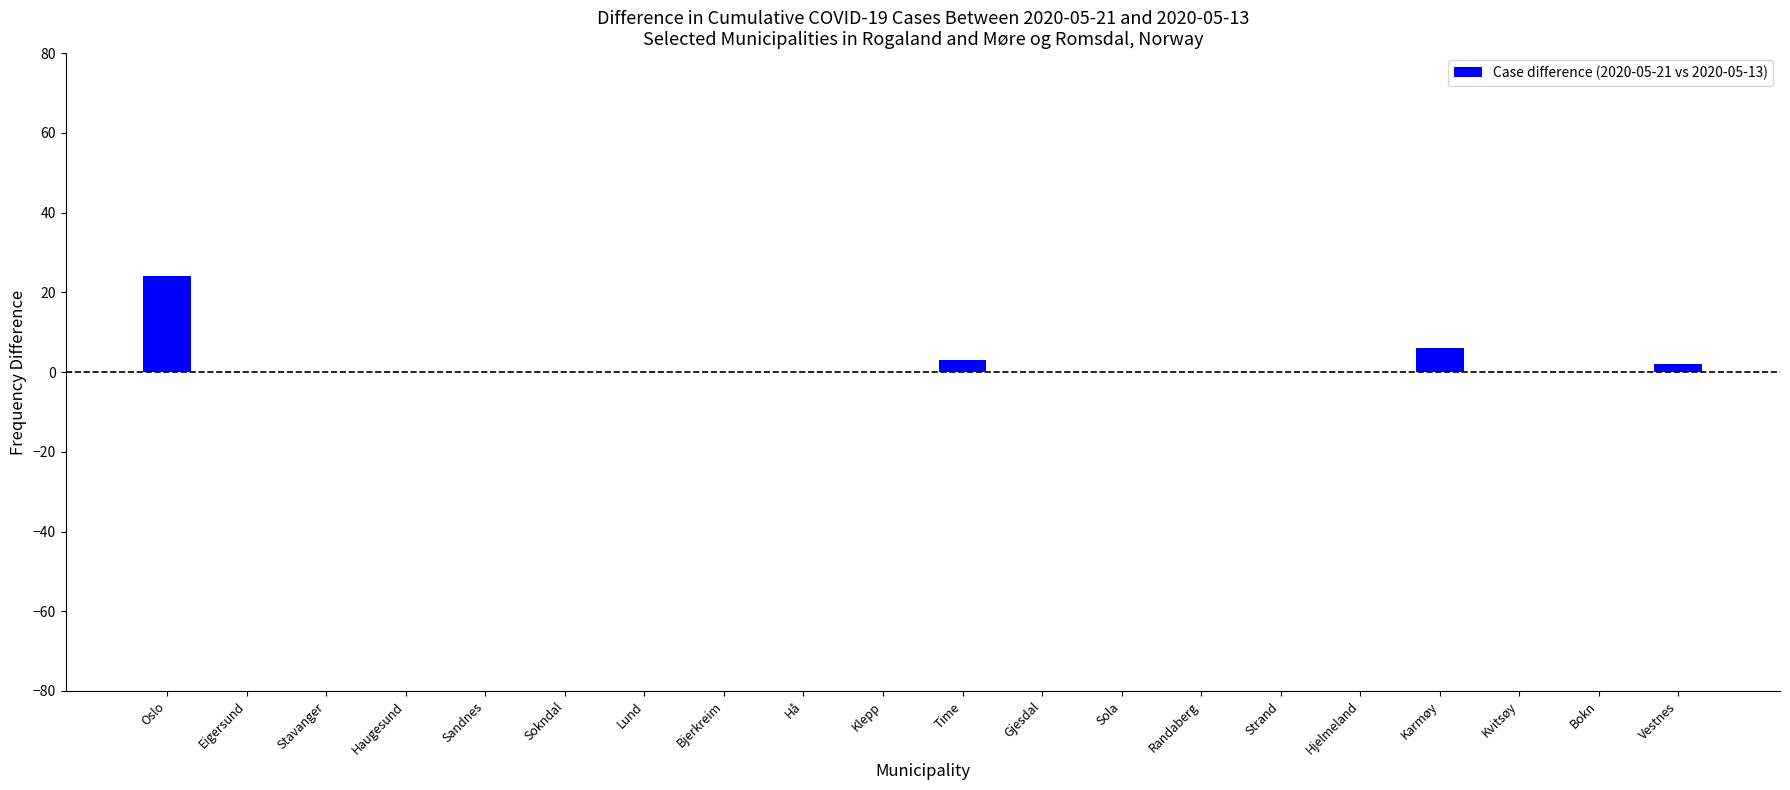

Reading left to right, extract all data points from this chart.

24	0	0	0	0	0	0	0	0	0	3	0	0	0	0	0	6	0	0	2